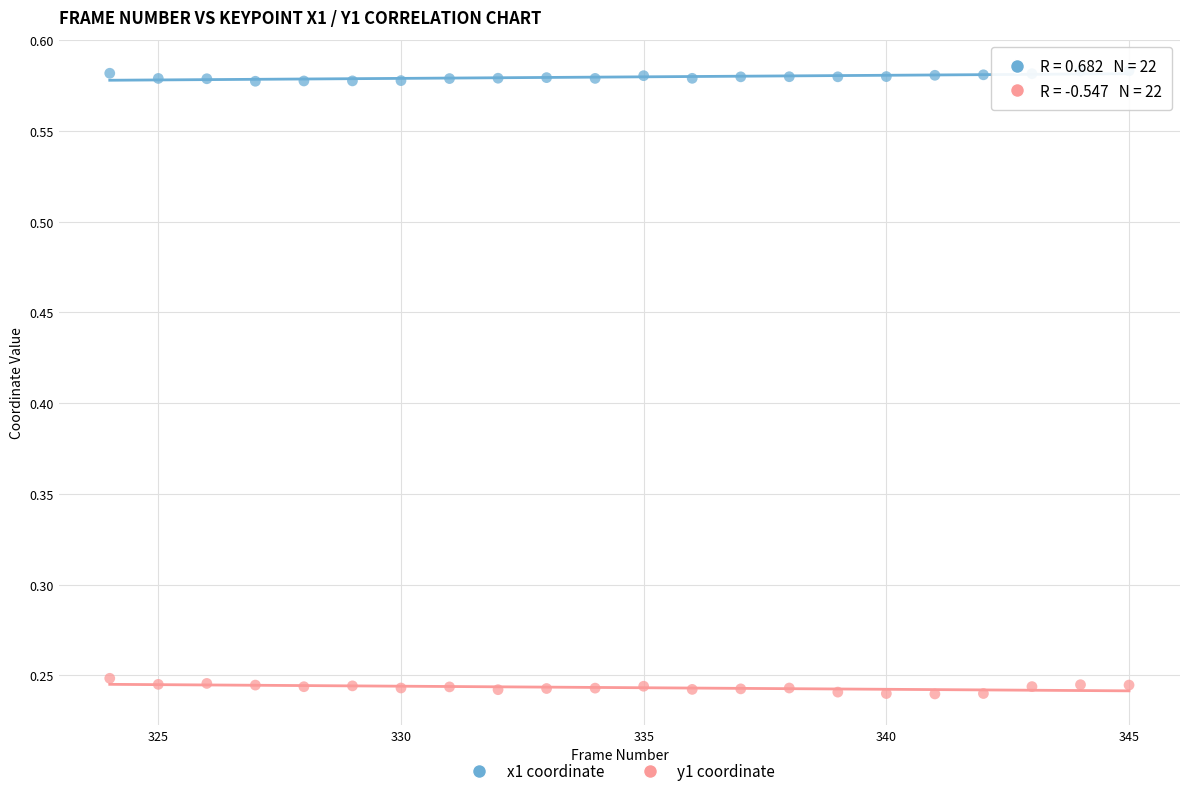

Across all data points, what is the range of Y values (max minus min)?

0.3